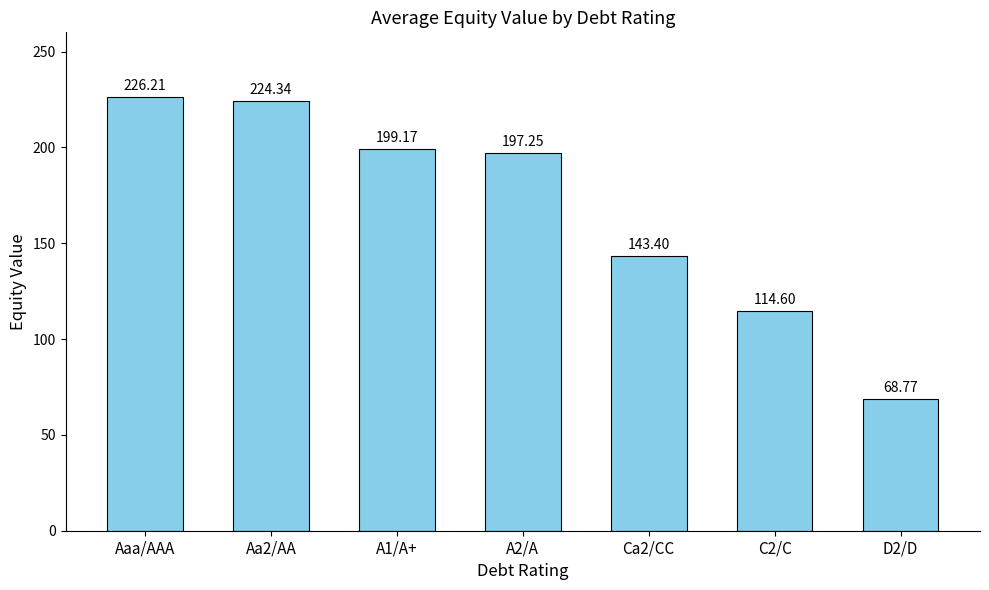

The chart shows a value of 143.4 at Ca2/CC. True or false?

True